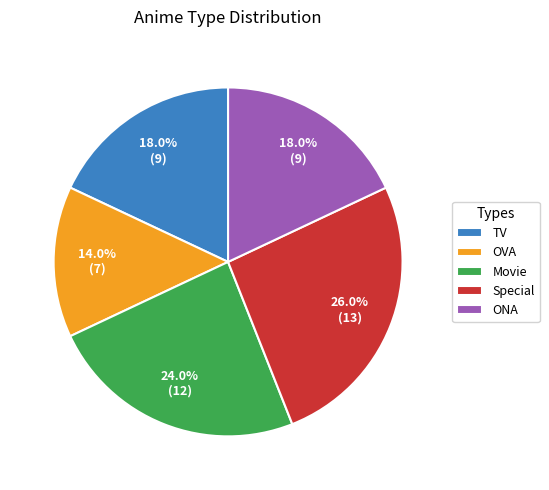

Count the number of slices in the pie.

5